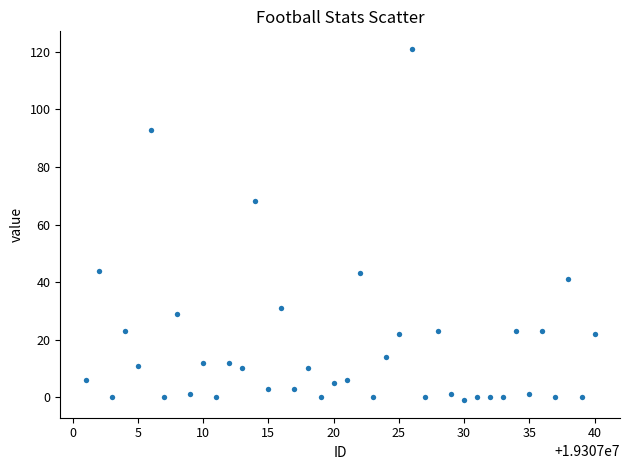

What is the range of X values (max minus min)?

39